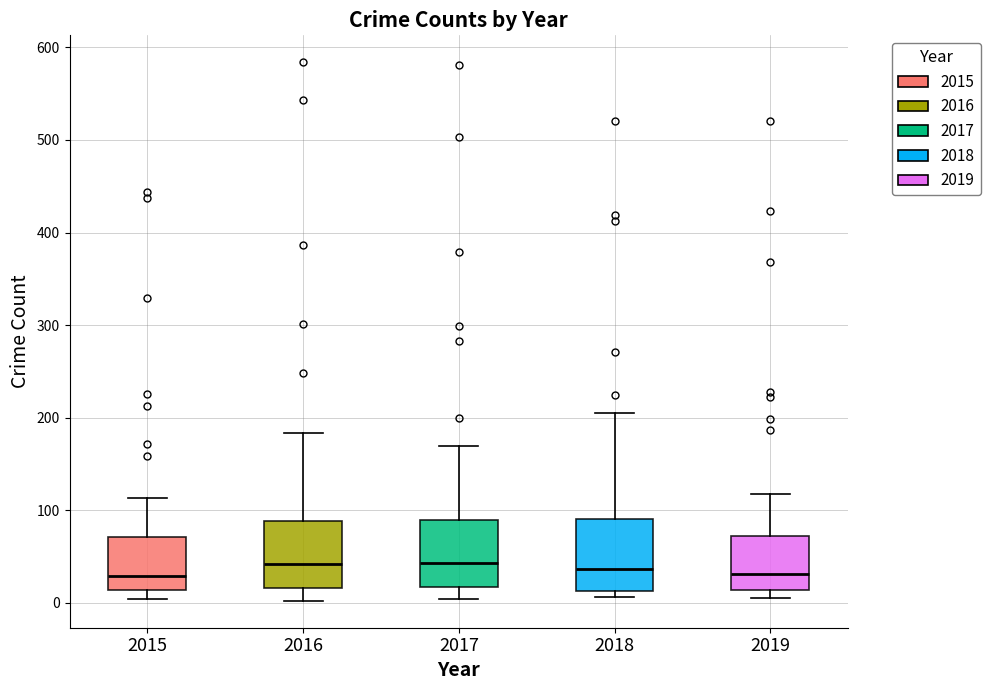

Reading left to right, read every box against the y-axis: the position of its median line, the range the box covers, and the ends of its whiskers. The values are not printed on the chart, so give them approximately, as read against the axis.

2015: median 30, box 10 to 70, whiskers 0 to 110
2016: median 40, box 20 to 90, whiskers 0 to 180
2017: median 40, box 20 to 90, whiskers 0 to 170
2018: median 40, box 10 to 90, whiskers 10 (just below the box's lower edge) to 210
2019: median 30, box 10 to 70, whiskers 10 (just below the box's lower edge) to 120